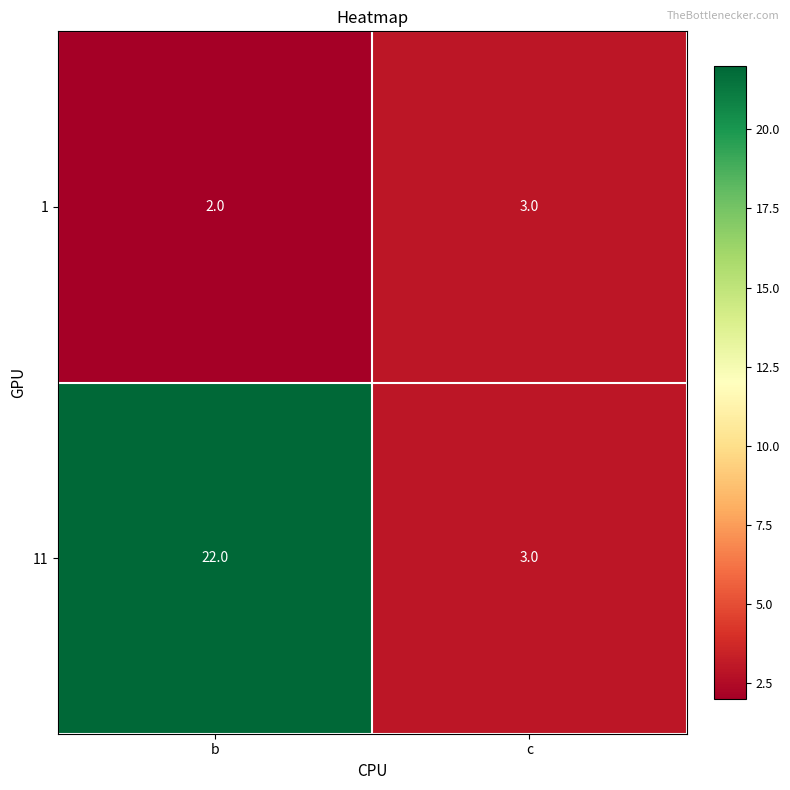

At which label does 1 reach its minimum?

b